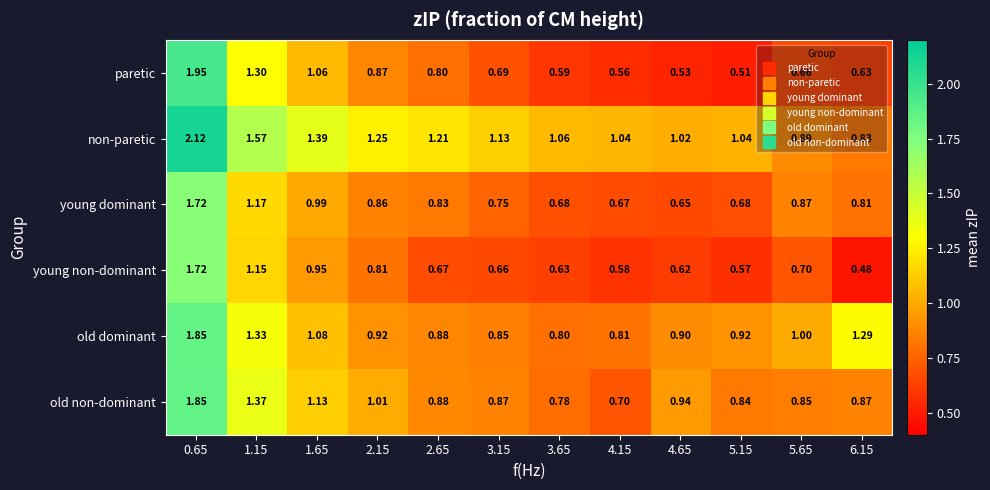

Which category has the lowest value across all series?

6.15